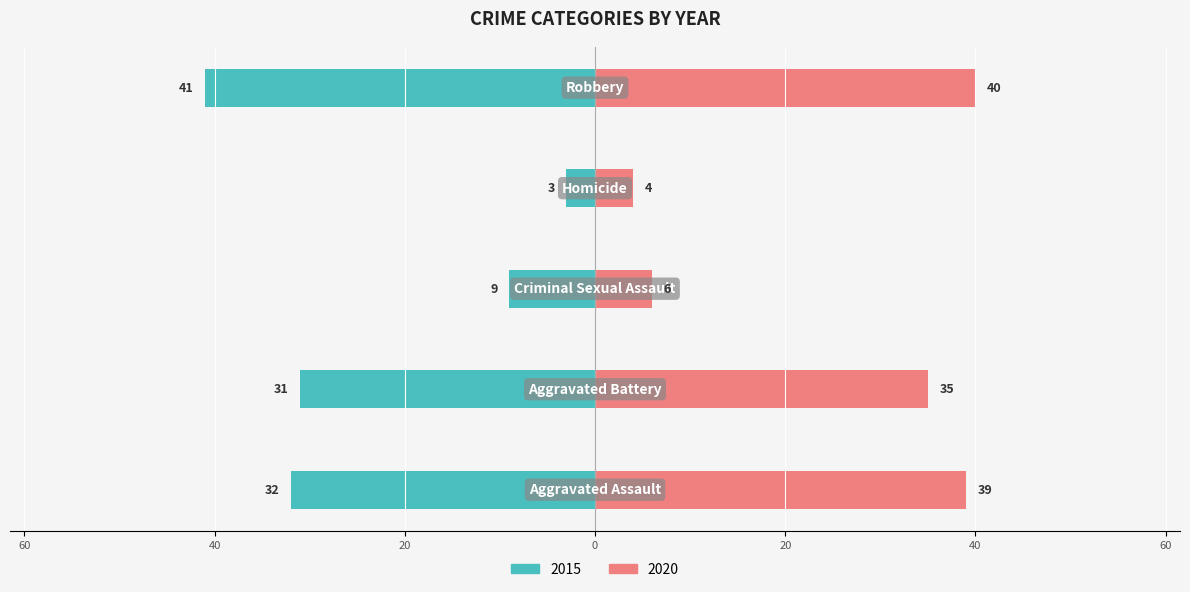

Is the value of 2015 at Aggravated Battery greater than the value of 2020 at Aggravated Assault?

No